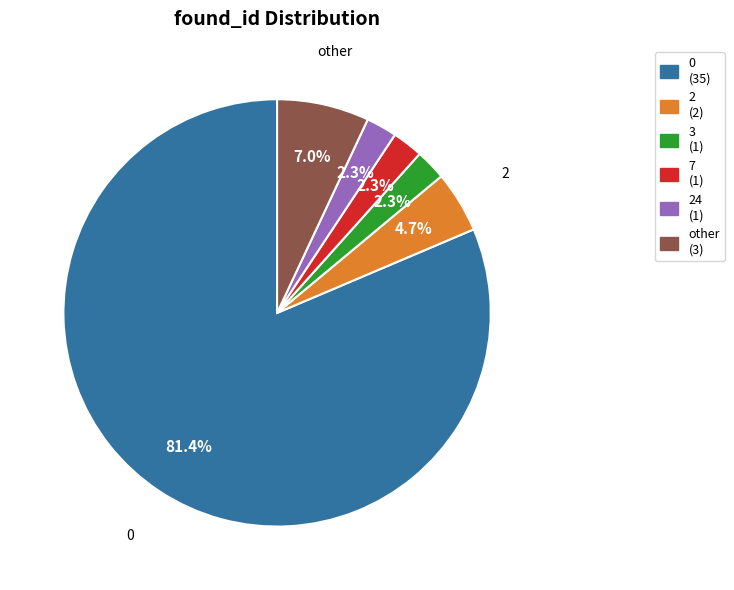

Does any single category account for the majority?

Yes